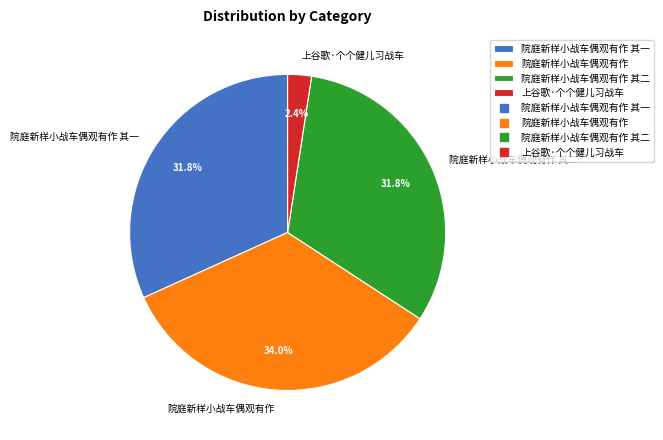

To the nearest percent, what is the average slice percentage?

25%